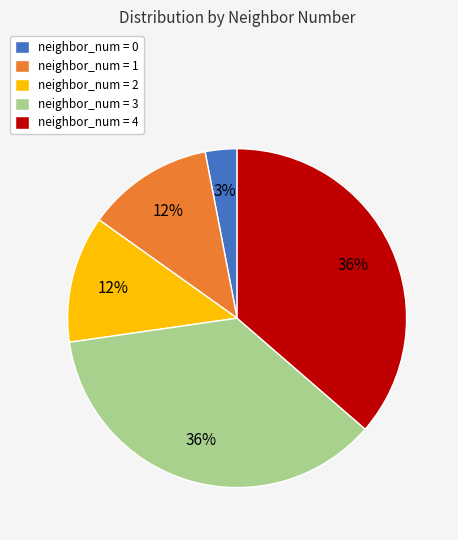

How many slices are in this pie chart?

5